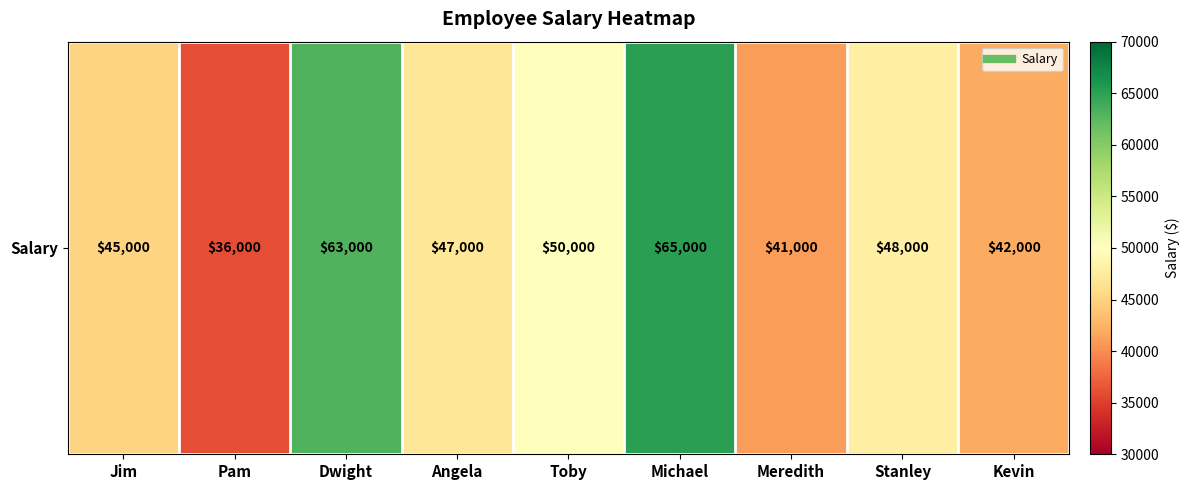

Is it true that the value at Jim is 73546?

False